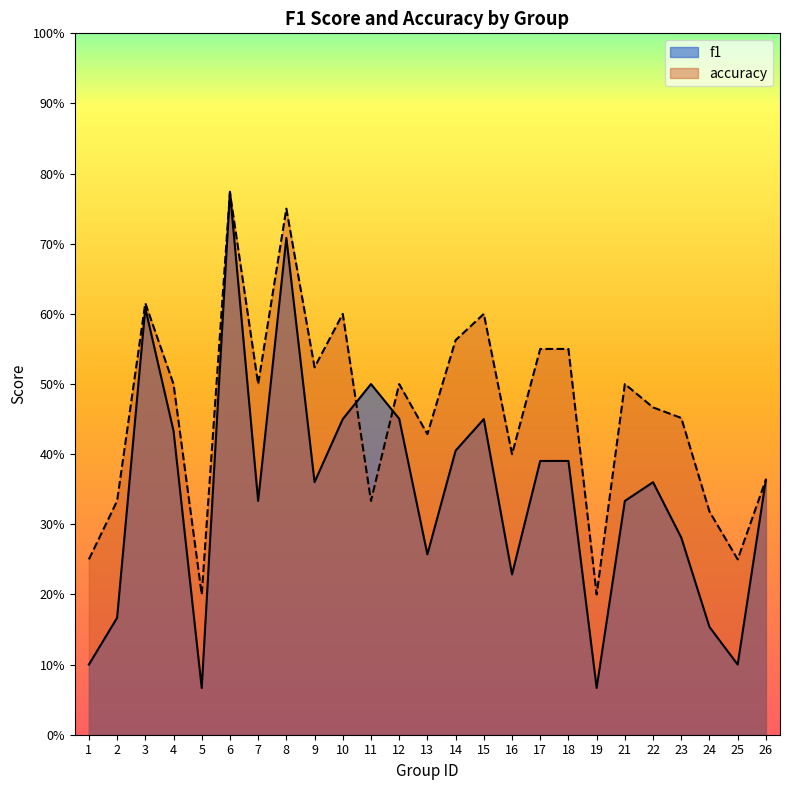

What are all the series names shown in the legend?

f1, accuracy